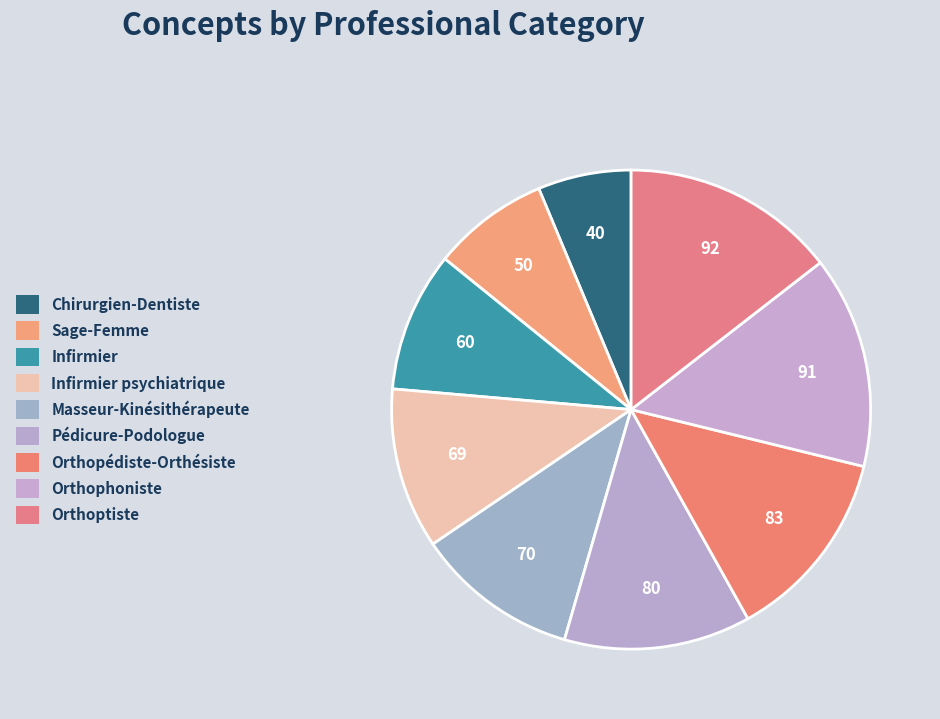

What portion of the pie excludes Pédicure-Podologue?

87.4%